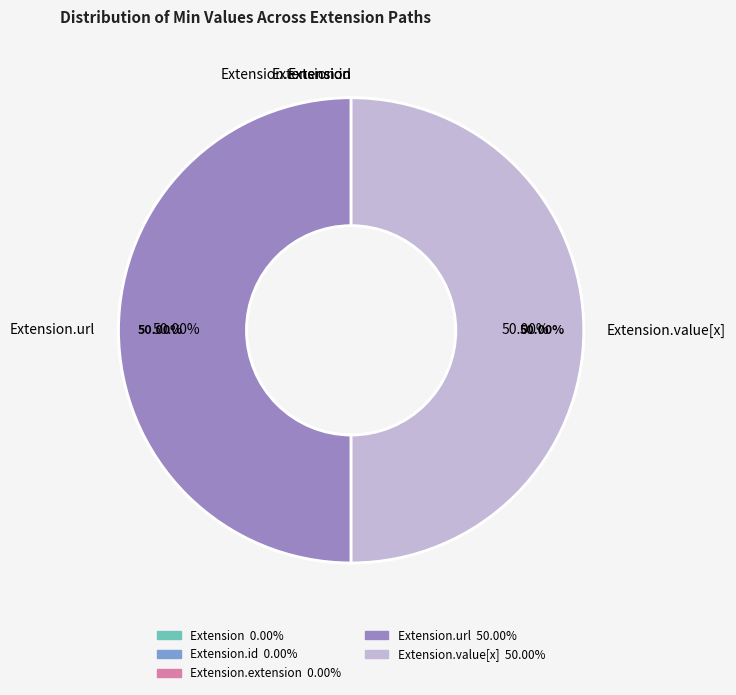

True or false: Extension.url accounts for 50% of the total.

True